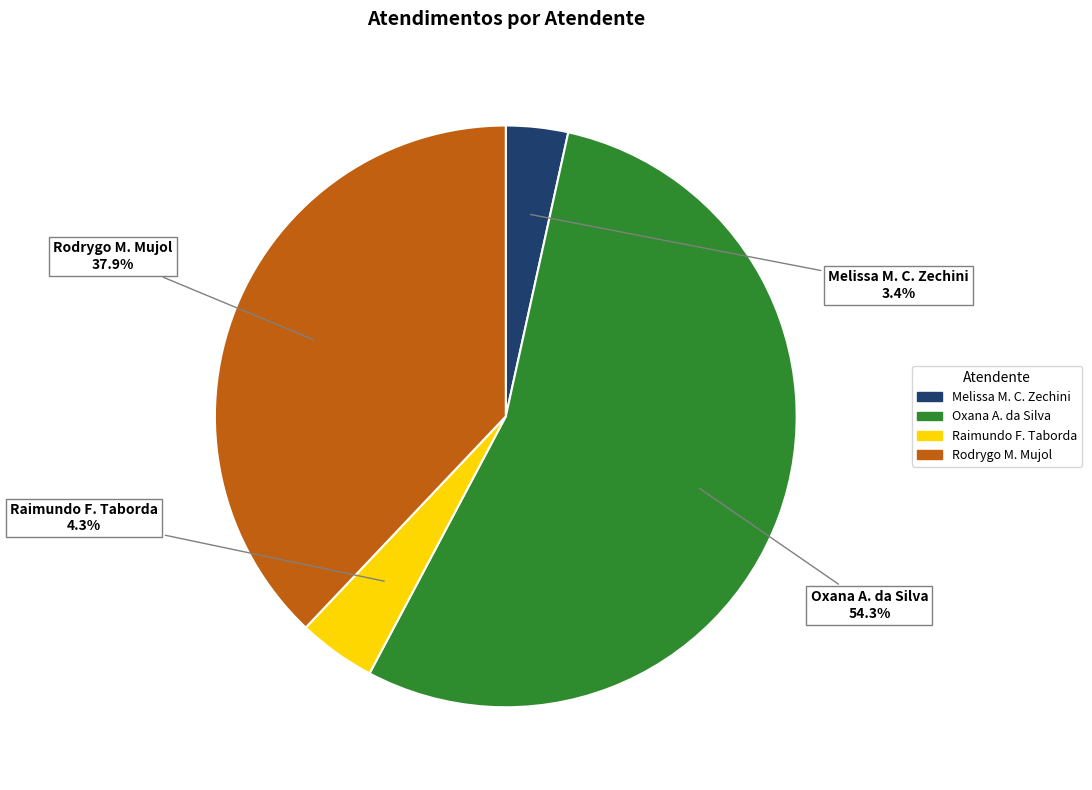

Does any single category account for the majority?

Yes